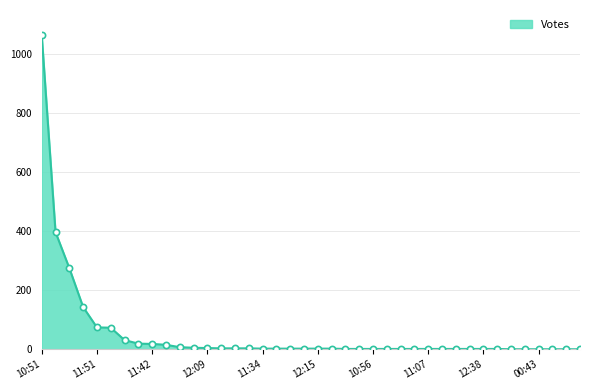

What is the maximum value shown in the chart?

1065